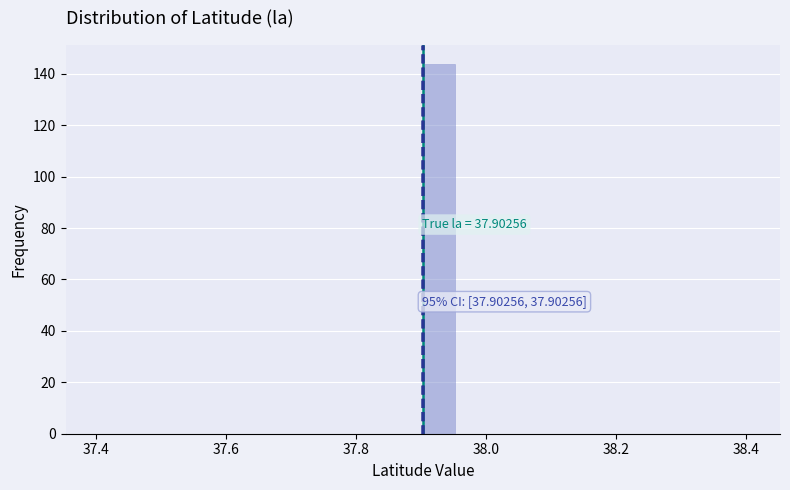

Read against the x-axis, roughly where is the centre of the tallest bar?

37.92